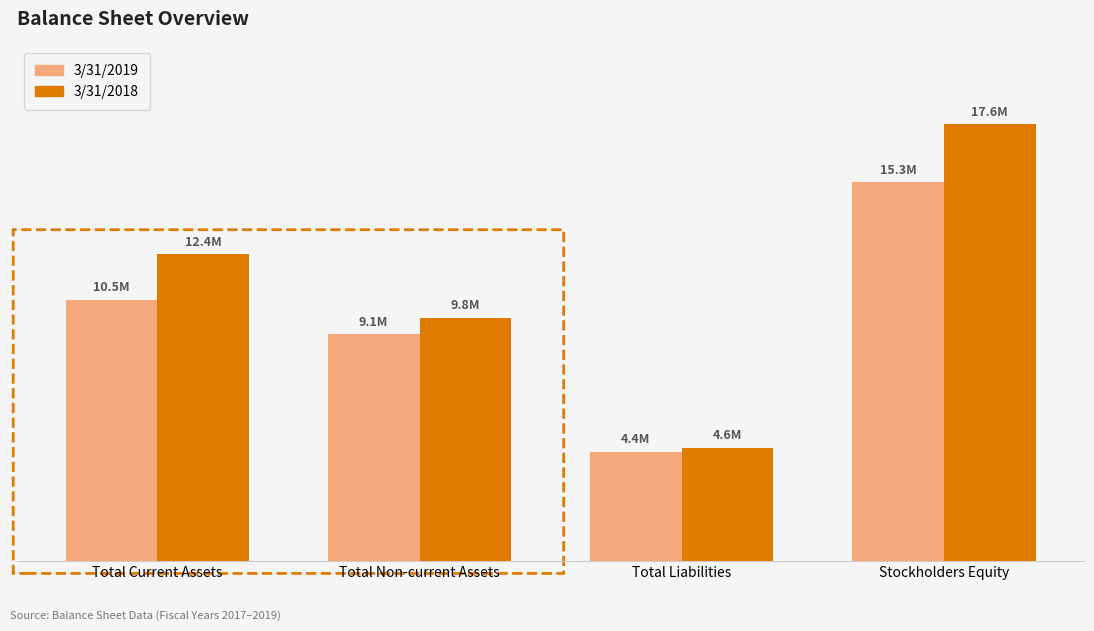

What are all the series names shown in the legend?

3/31/2019, 3/31/2018